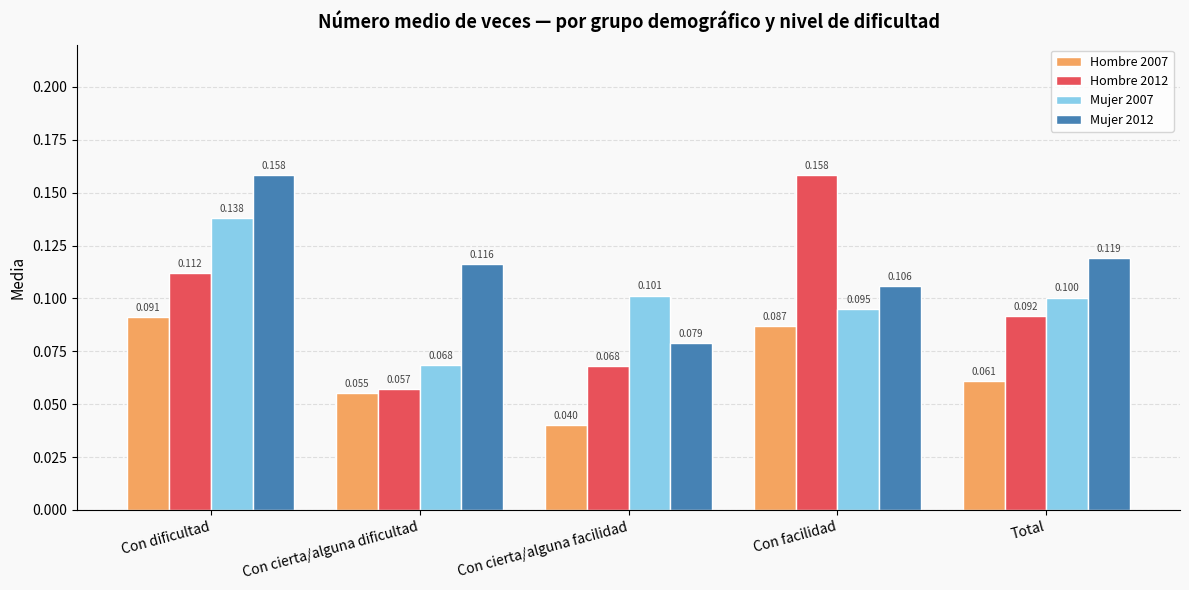

What is the difference between the maximum and second lowest values in the Mujer 2012 series?

0.1